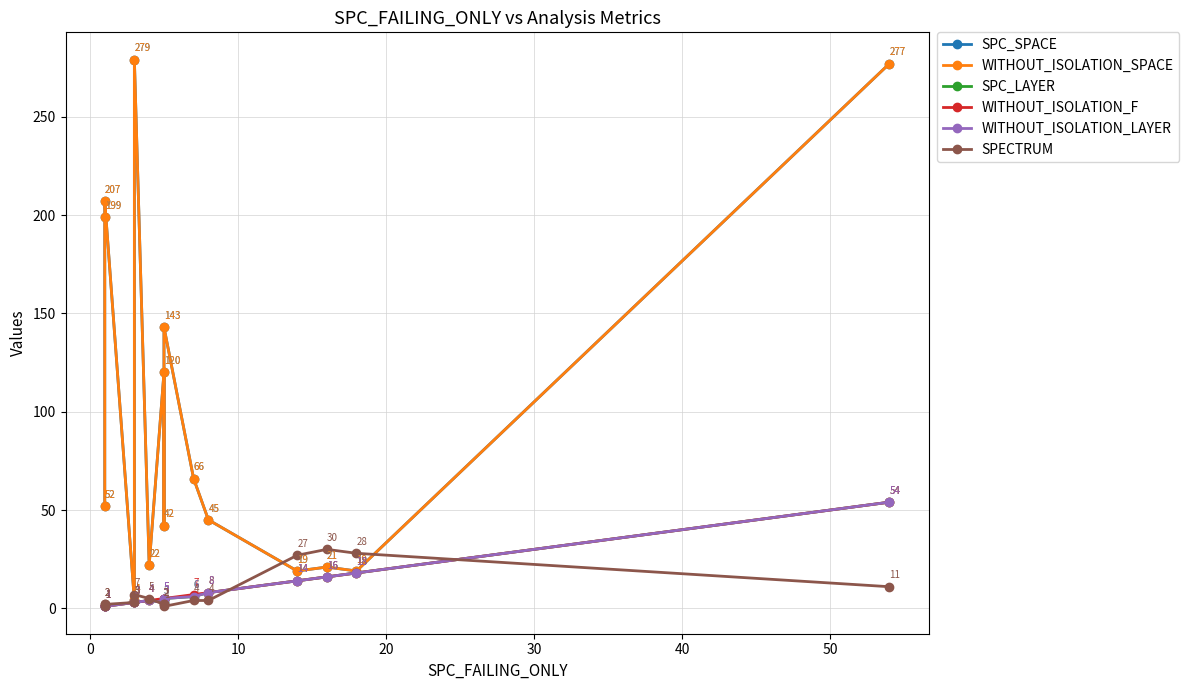

True or false: SPC_SPACE has more than 1 points higher than both neighbors.

True